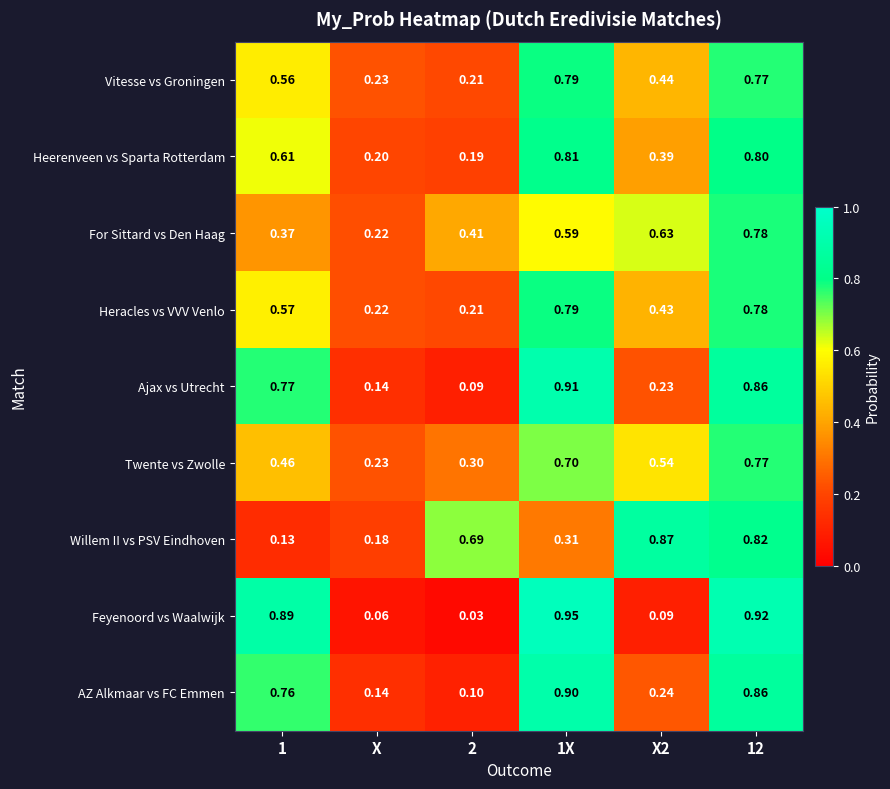

Rank the series at 1 from lowest to highest value.

Willem II vs PSV Eindhoven, For Sittard vs Den Haag, Twente vs Zwolle, Vitesse vs Groningen, Heracles vs VVV Venlo, Heerenveen vs Sparta Rotterdam, AZ Alkmaar vs FC Emmen, Ajax vs Utrecht, Feyenoord vs Waalwijk